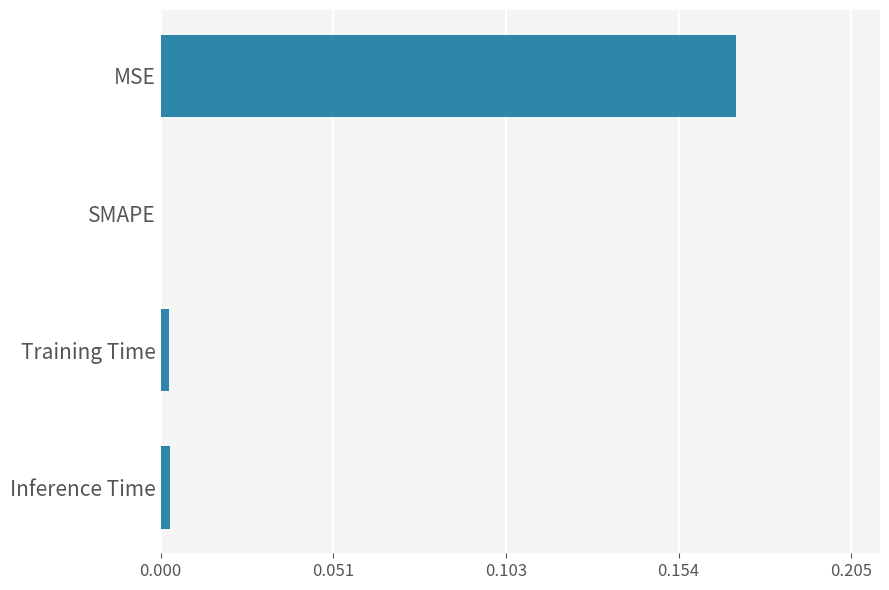

Is it true that the value at SMAPE is 0.0?

True